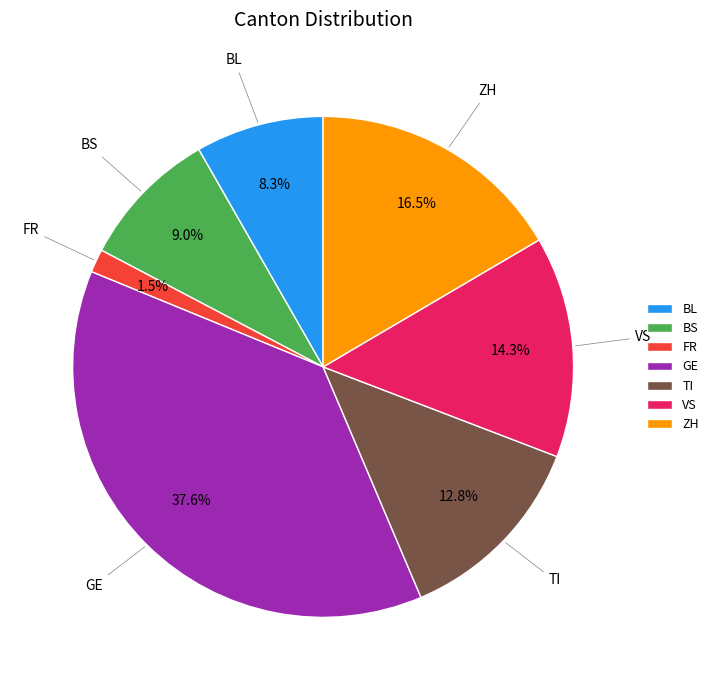

What is the ratio of the value at BL to the value at ZH?

0.5